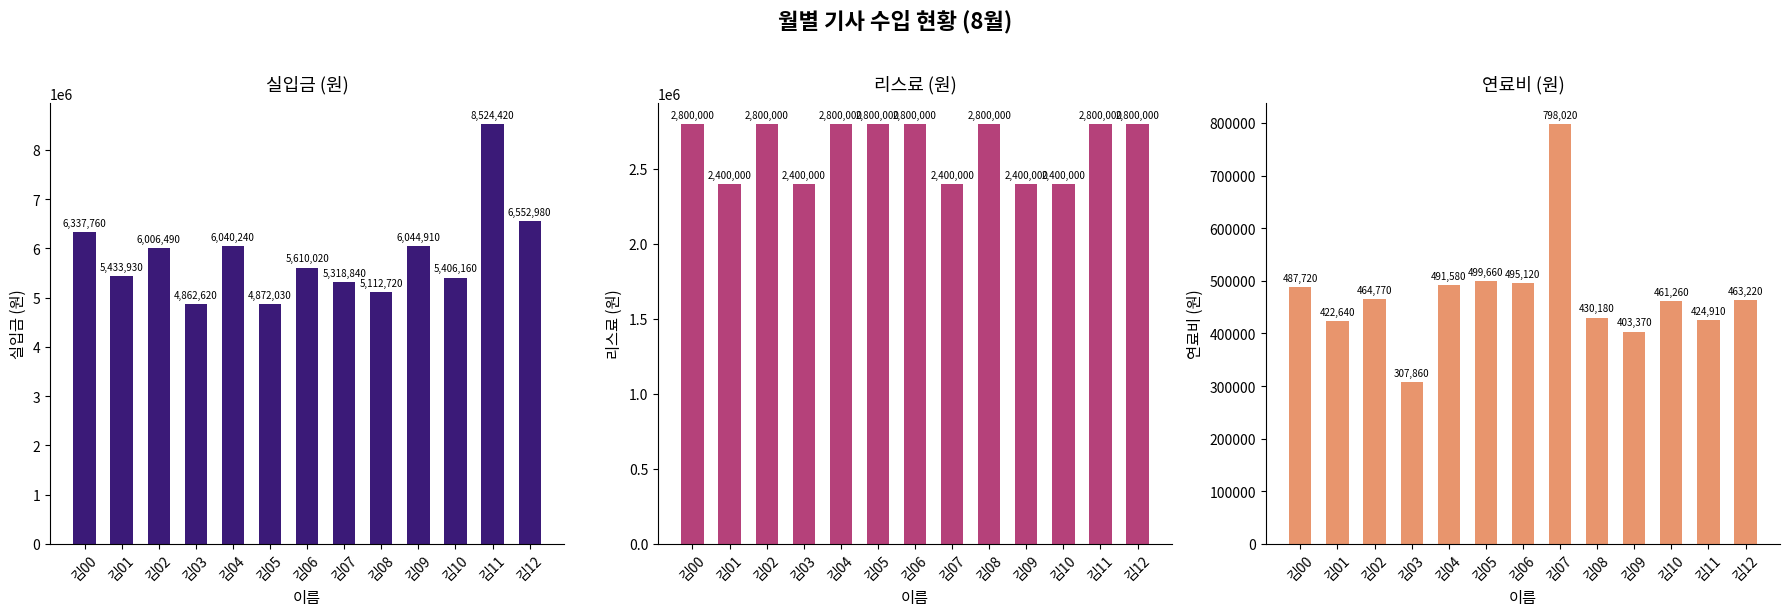

List the series in order of their peak value, highest first.

실입금, 리스료, 연료비